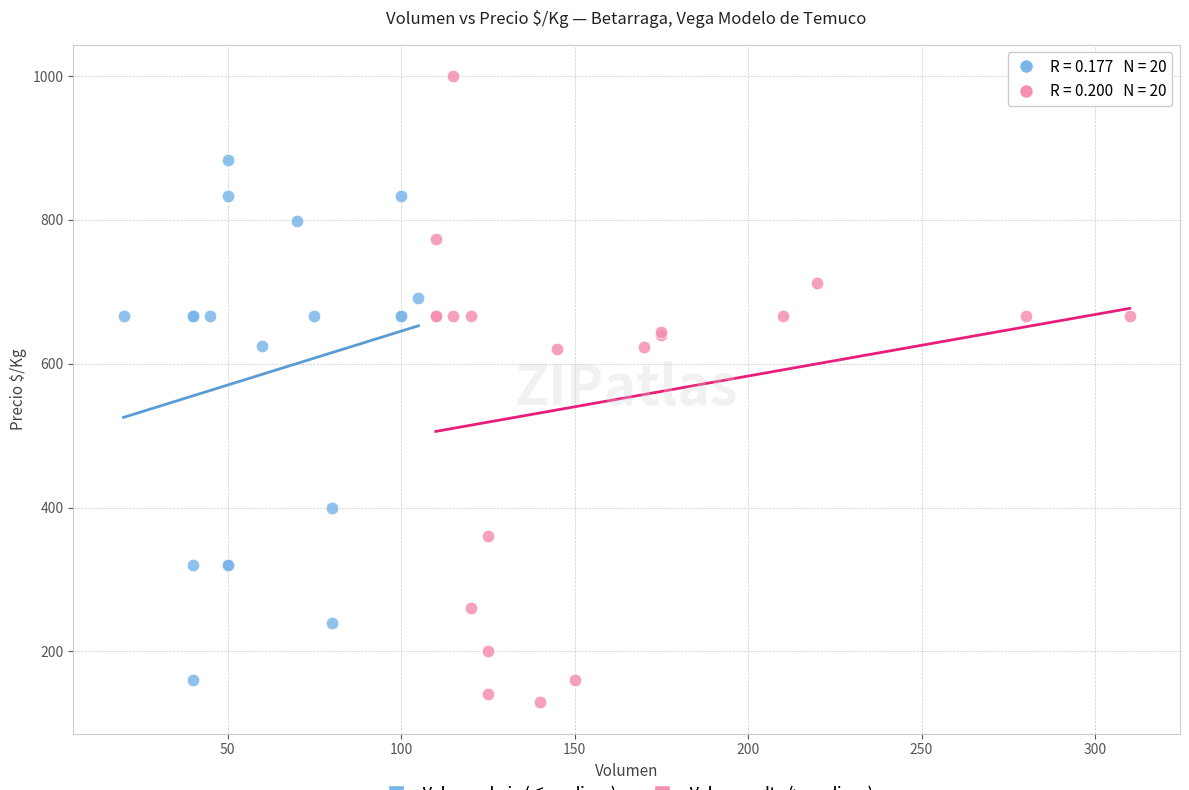

Which series reaches the maximum Y coordinate?

Volumen alto (> mediana)